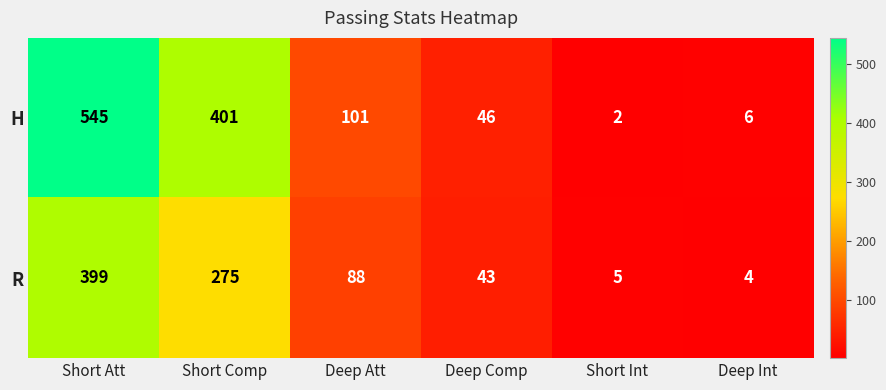

At which label does R first exceed 88?

Short Att